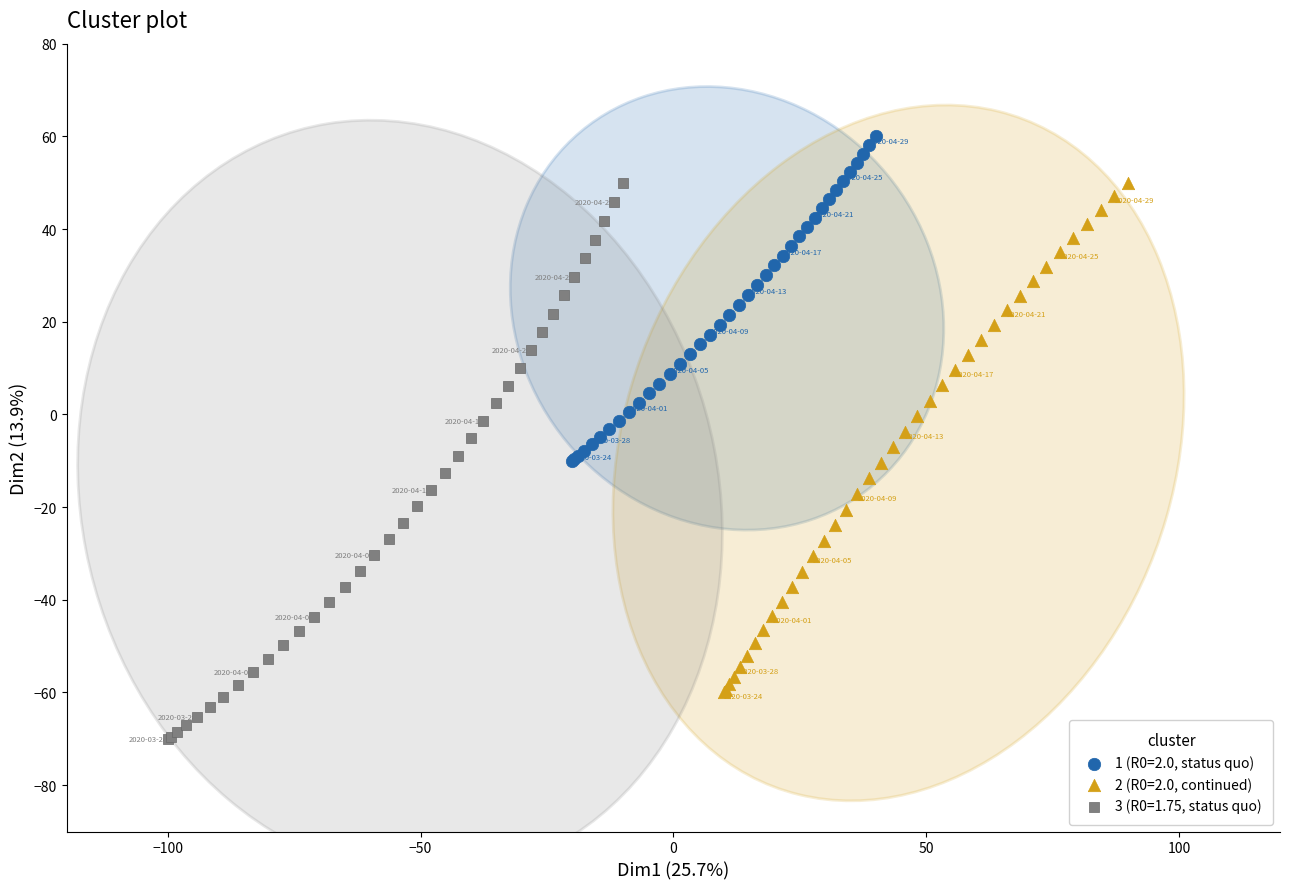

Which series has the largest Y range (max minus min)?

3 (R0=1.75, status quo)